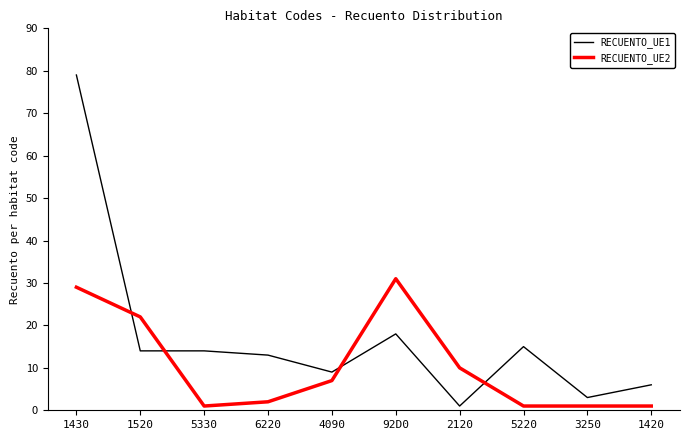

At 1520, list the series in order from largest to smallest.

RECUENTO_UE2, RECUENTO_UE1